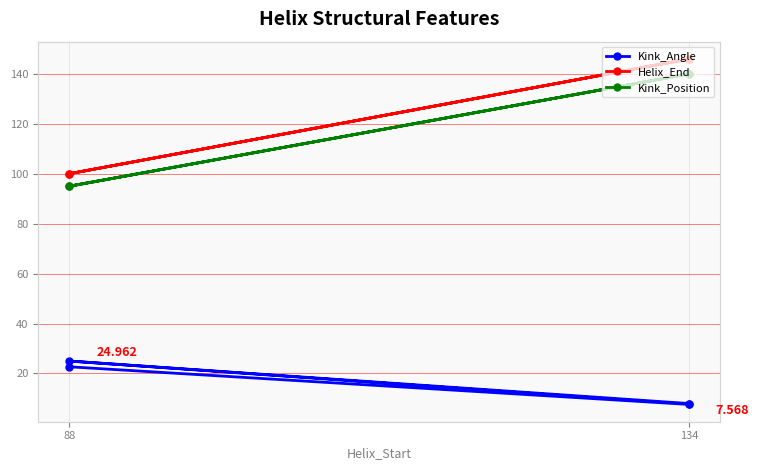

What is the smallest value displayed?

7.6